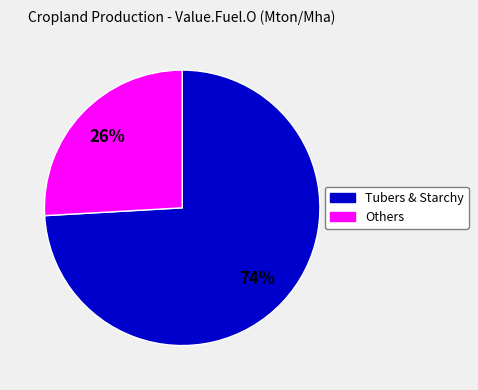

Count the number of slices in the pie.

2